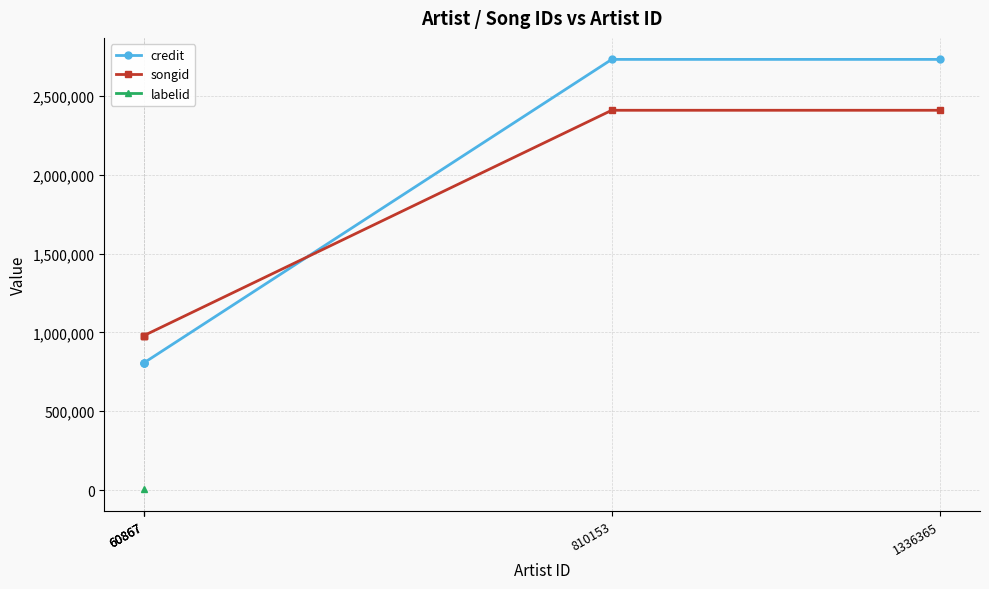

Which category has the highest value across all series?

1336365